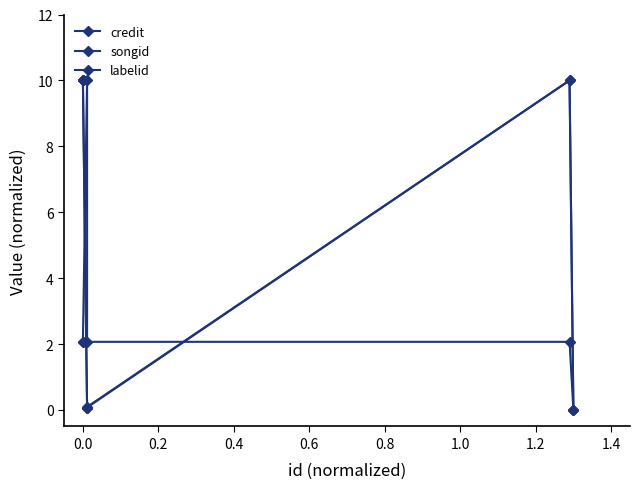

How many interior local peaks does the songid series have?

1